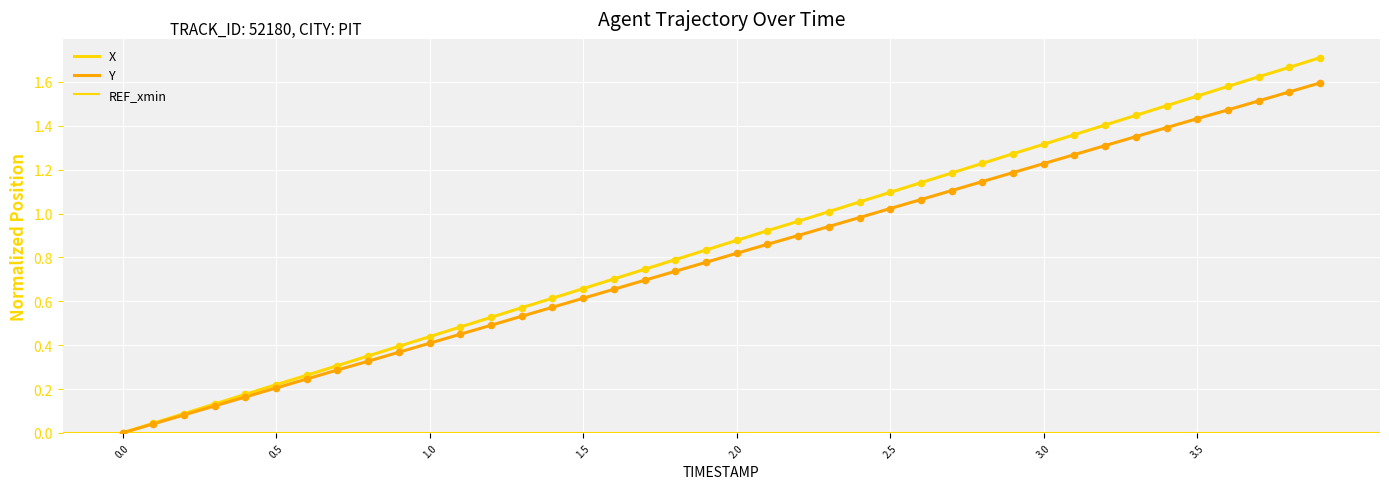

Which series contains the highest Y value?

X